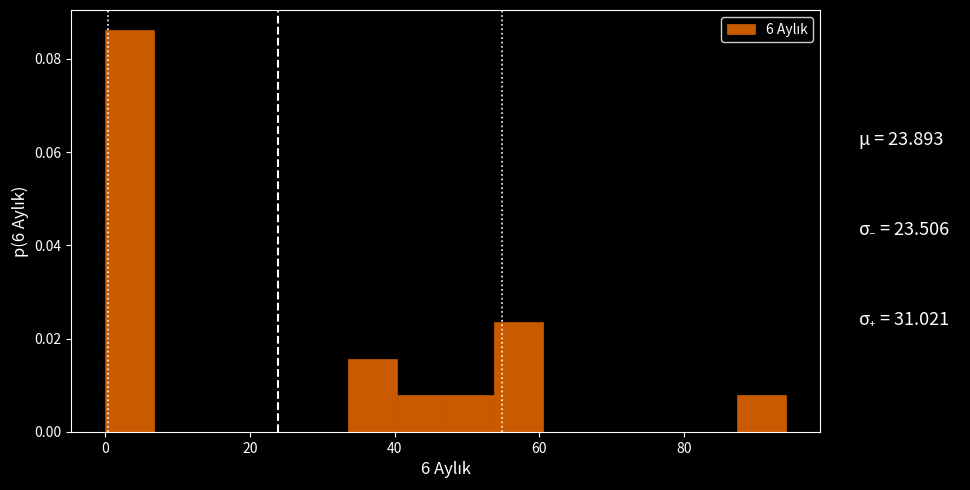

Around what value on the x-axis is the tallest bar? Give the approximate position of its centre, as read against the axis.

4